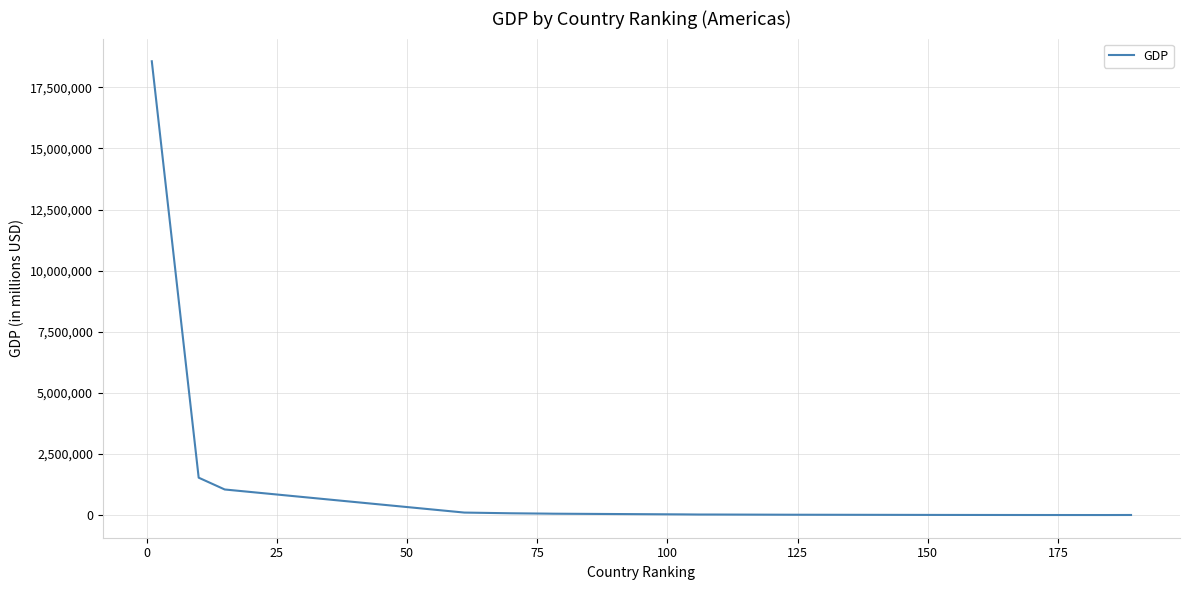

What is the minimum value shown in the chart?

520